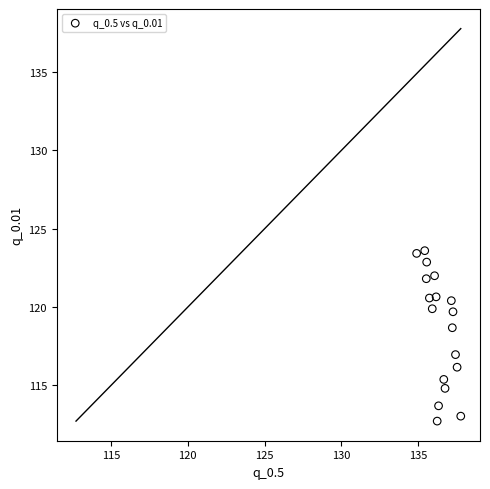

What Y value in the scatter plot is closest to 118?

118.7